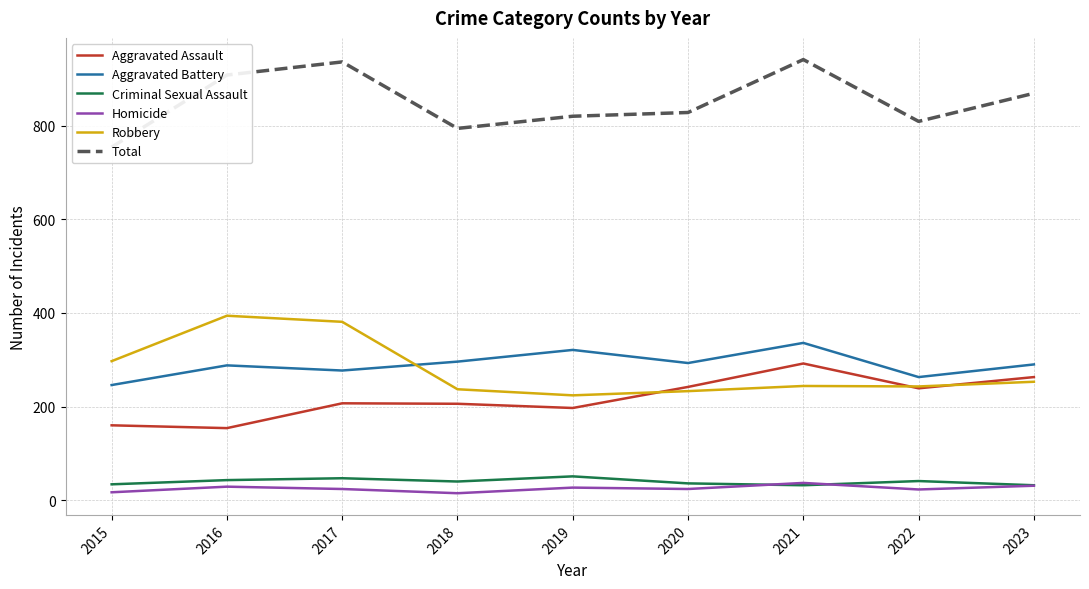

True or false: Total has a value of 908 at 2016.

True